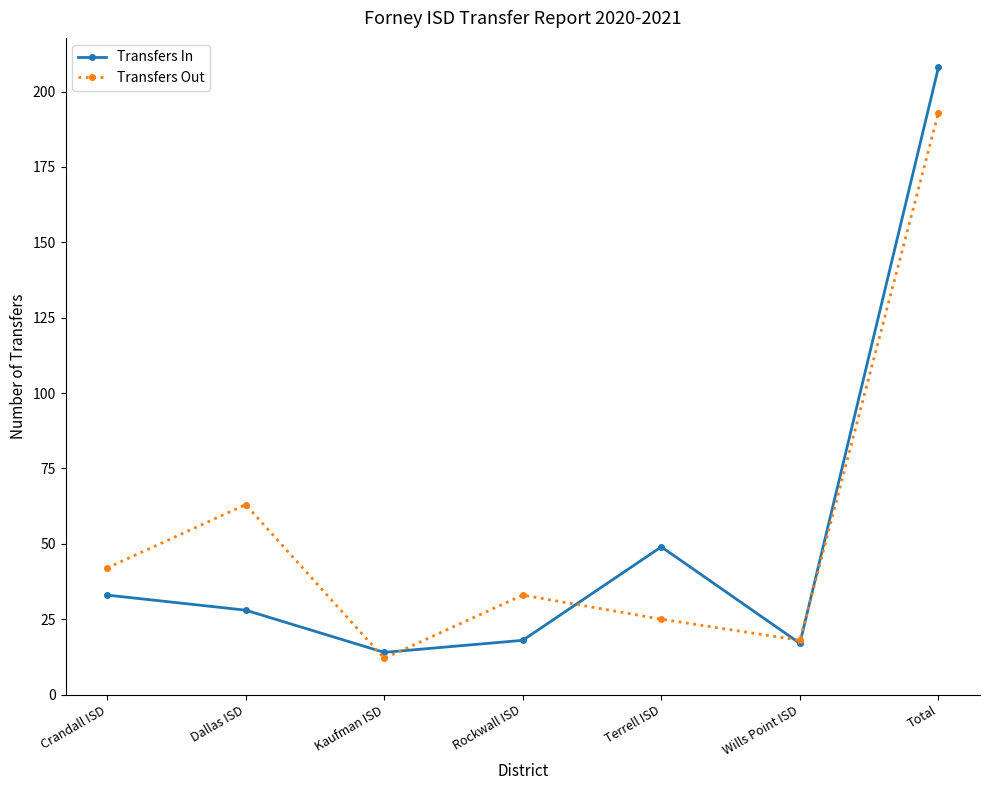

Is it true that Transfers Out equals 12 at Kaufman ISD?

True